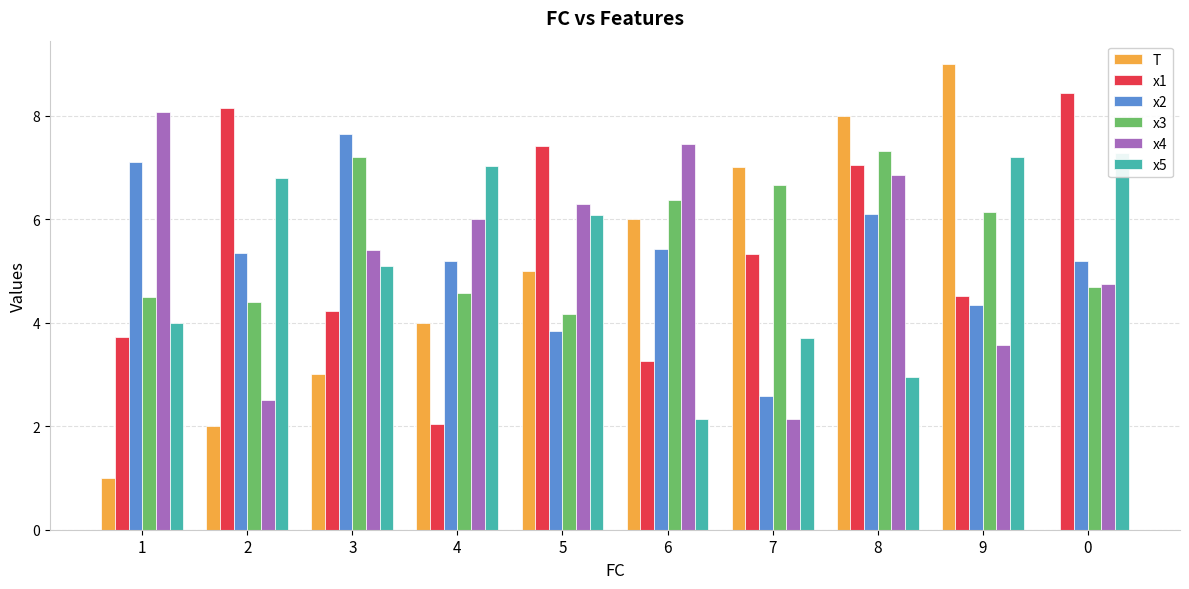

What is the label of the 5th bar from the left?

5